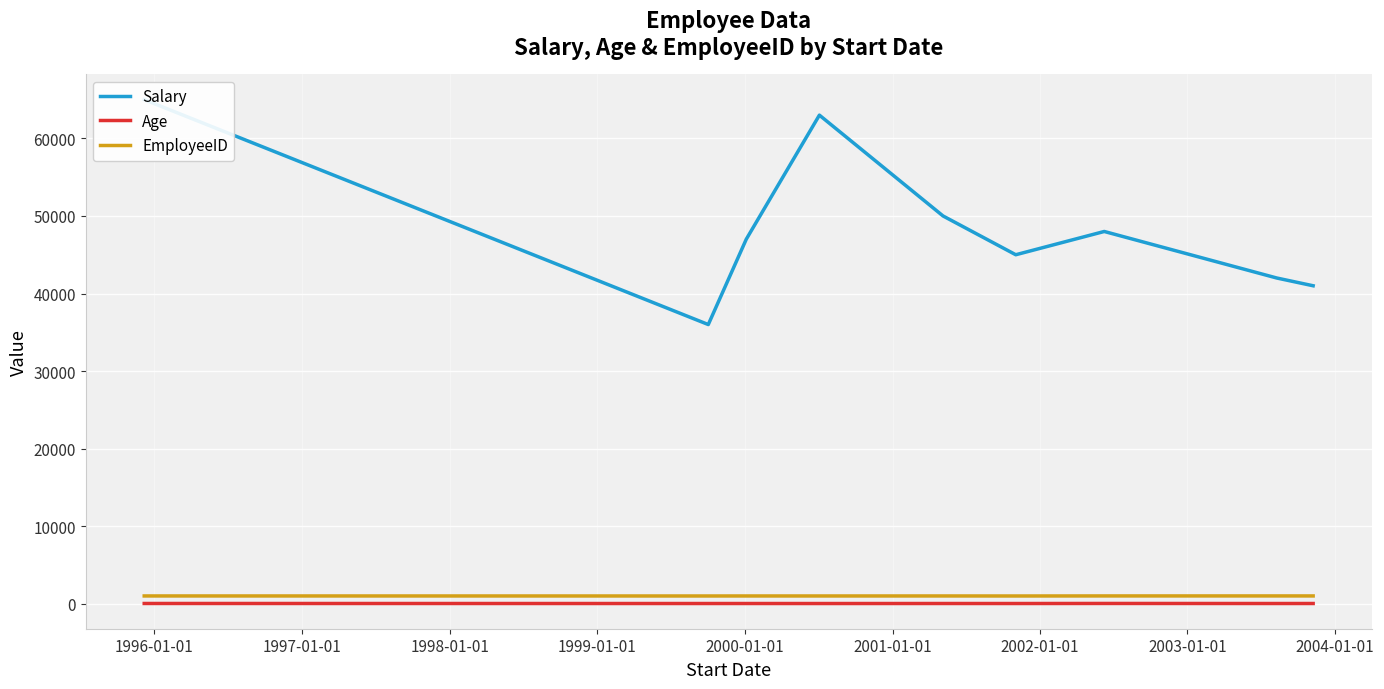

What is the value of the Age point at the 2nd from the left?

30